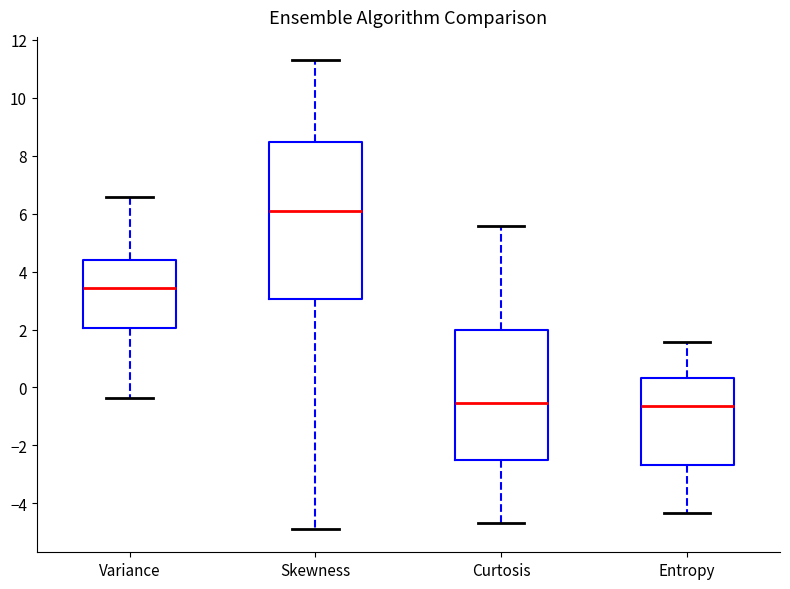

Which box is the tallest, from its lower edge to its upper edge?

Skewness